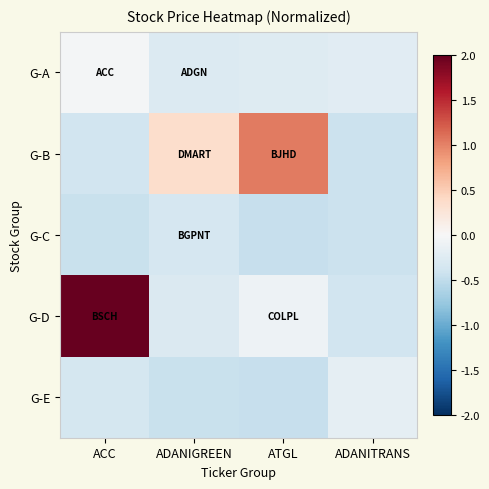

Reading left to right, transcribe all the data shown in this chart.

G-A: ACC=-0.0	ADANIGREEN=-0.3	ATGL=-0.3	ADANITRANS=-0.2
G-B: ACC=-0.4	ADANIGREEN=0.4	ATGL=1.0	ADANITRANS=-0.4
G-C: ACC=-0.4	ADANIGREEN=-0.3	ATGL=-0.5	ADANITRANS=-0.4
G-D: ACC=2.0	ADANIGREEN=-0.3	ATGL=-0.1	ADANITRANS=-0.4
G-E: ACC=-0.3	ADANIGREEN=-0.4	ATGL=-0.5	ADANITRANS=-0.2